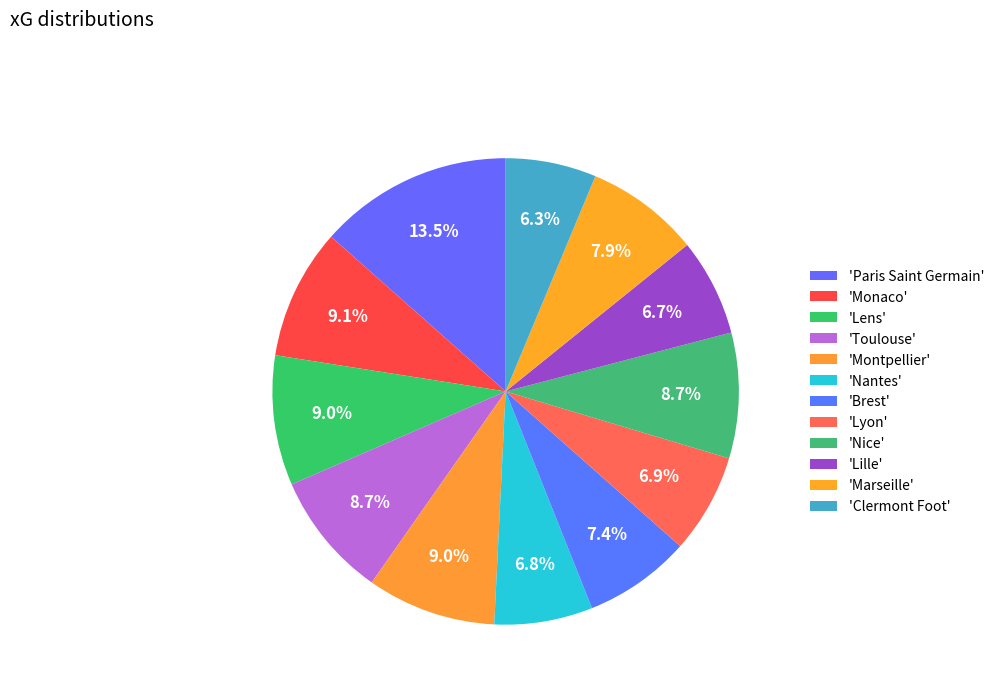

Count the number of slices in the pie.

12